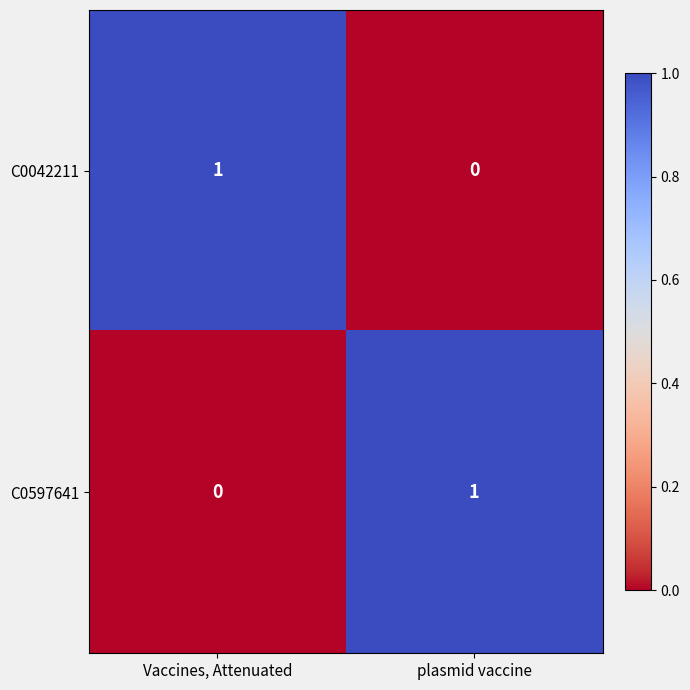

Where is C0597641 nearest to the value 0?

Vaccines, Attenuated